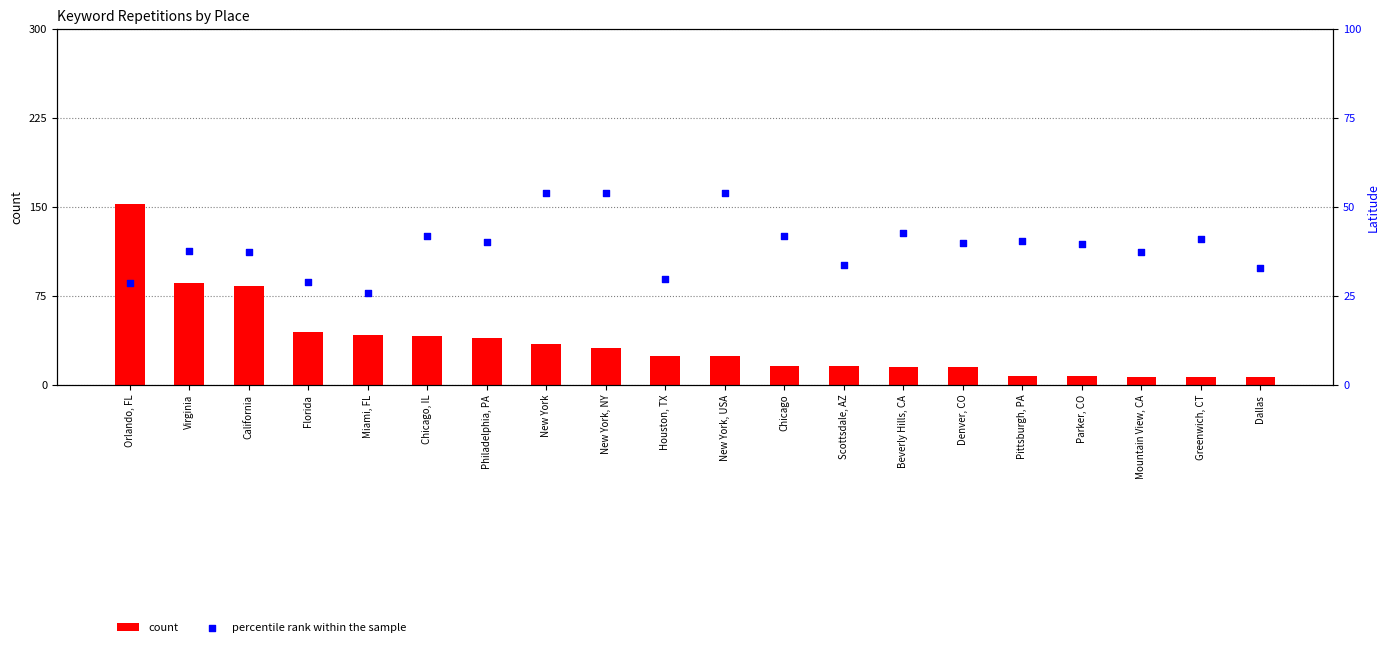

At which category is the sum across all series the highest?

Orlando, FL